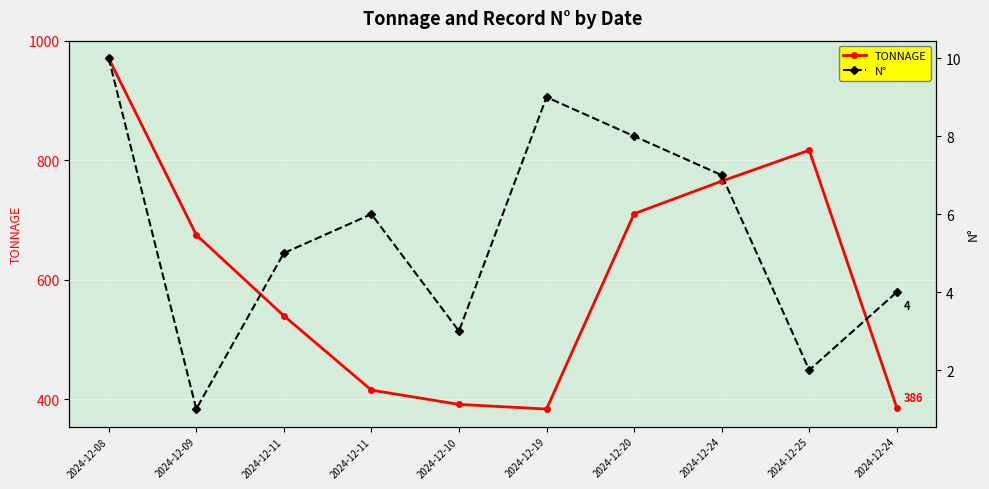

Where is the first local maximum for TONNAGE?

2024-12-25